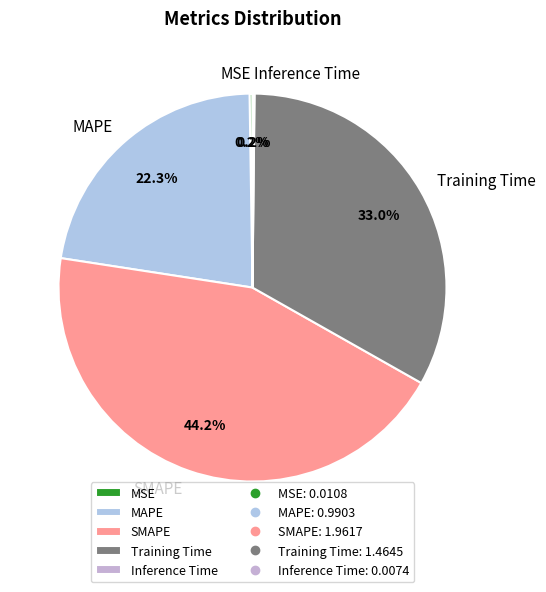

To the nearest percent, what portion does SMAPE represent?

44%